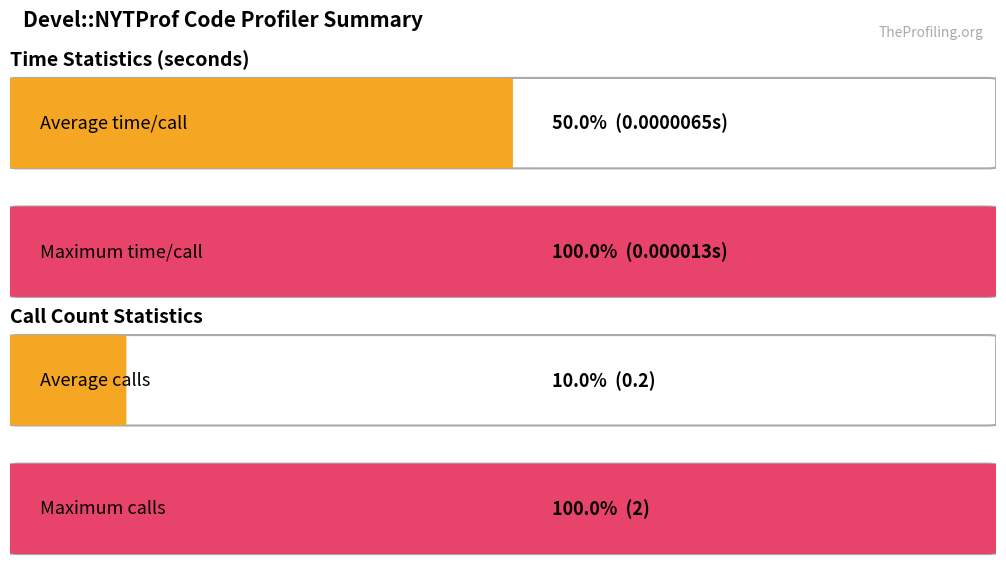

The calls series shows 0.5 at }. True or false?

False